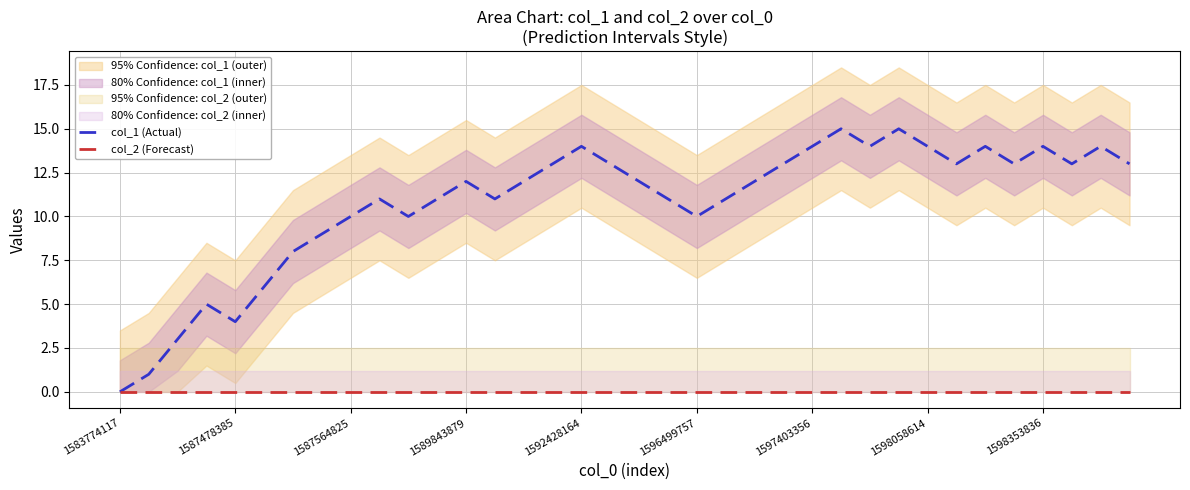

Between 18 and 19, which series saw the biggest shift?

col_1 (Actual)